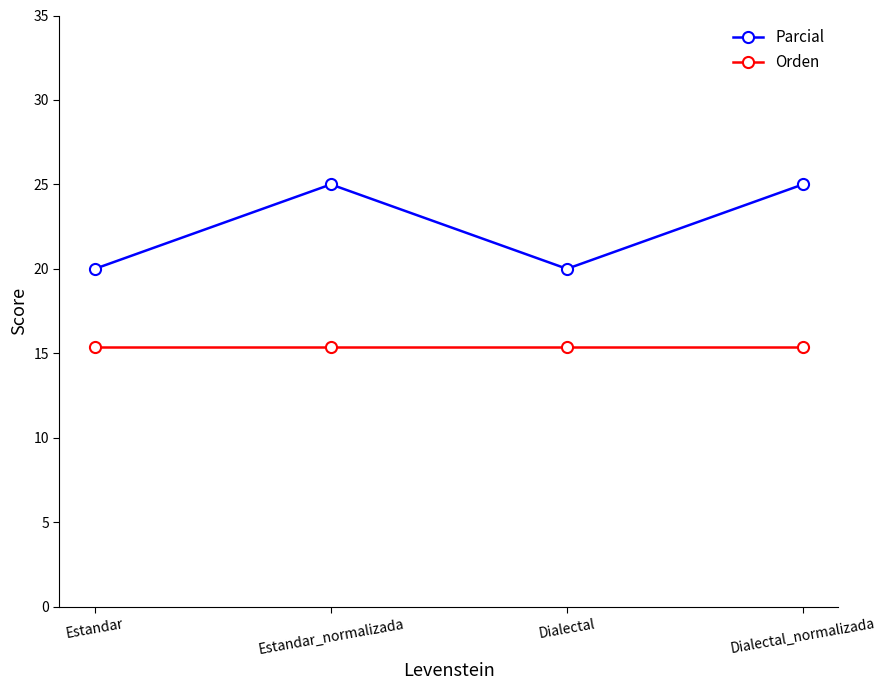

How many distinct data groups are displayed?

2